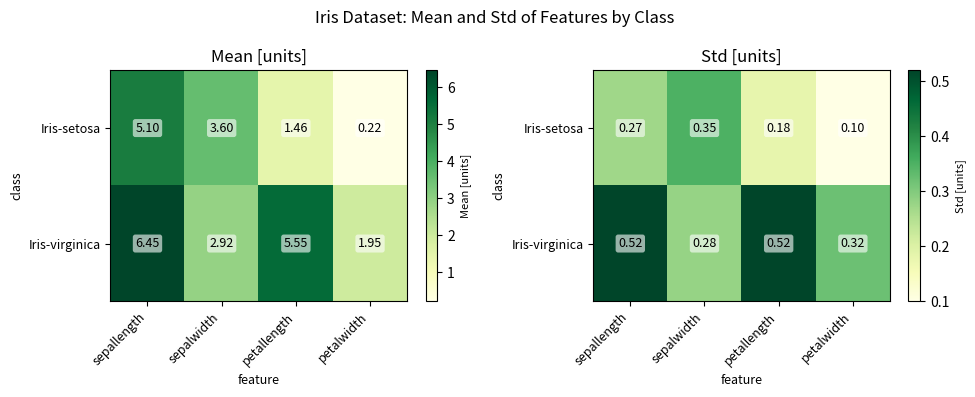

Which series has the largest range (max minus min)?

Iris-setosa